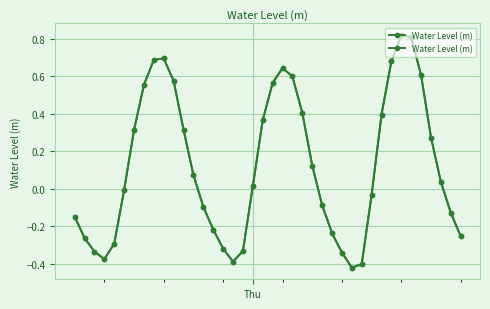

What is the minimum value shown in the chart?

-0.4